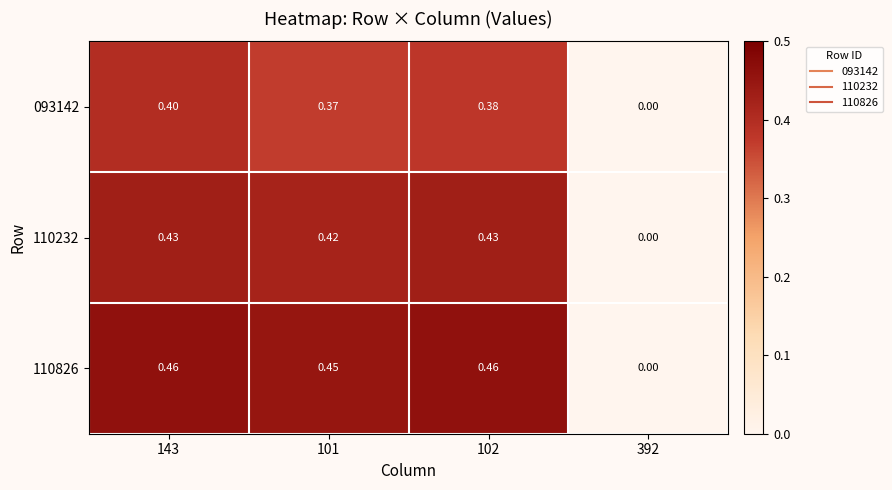

Is the value of 093142 at 143 greater than the value of 110826 at 392?

Yes